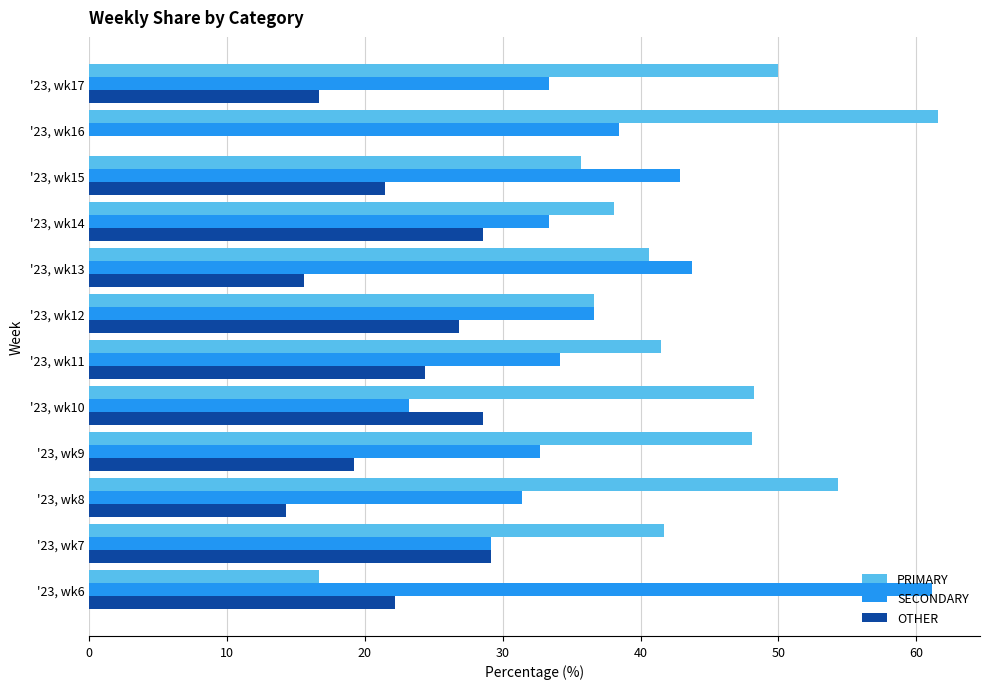

Which series has the largest total across all categories?

PRIMARY